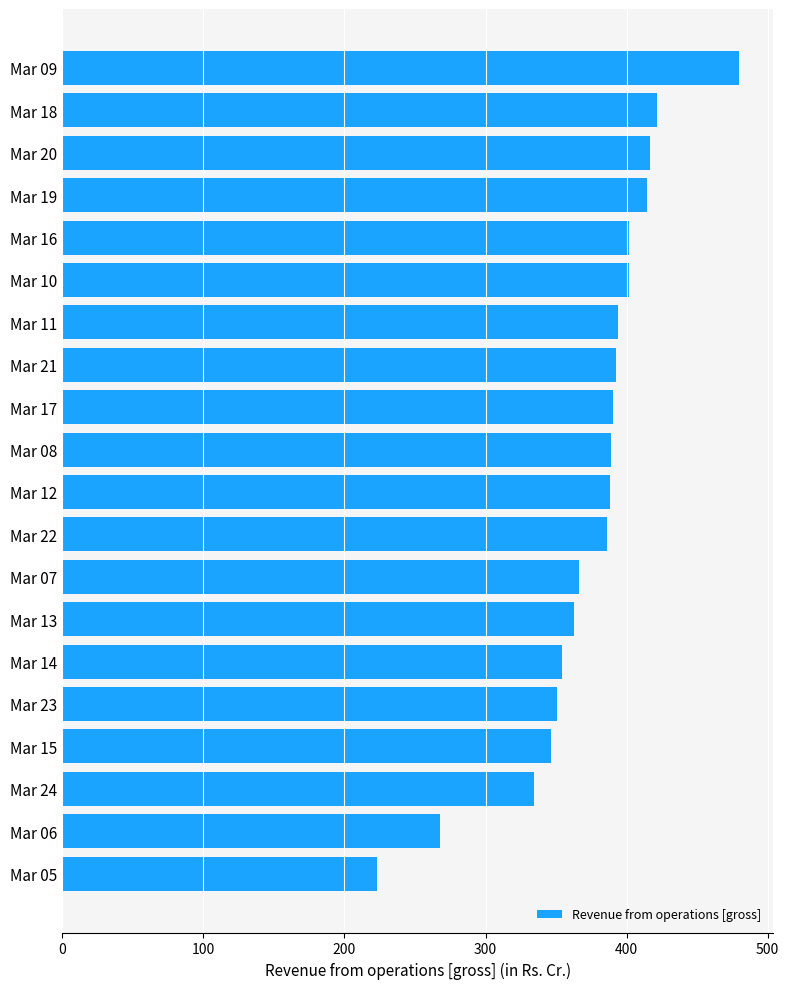

What is the greatest value displayed?

479.8